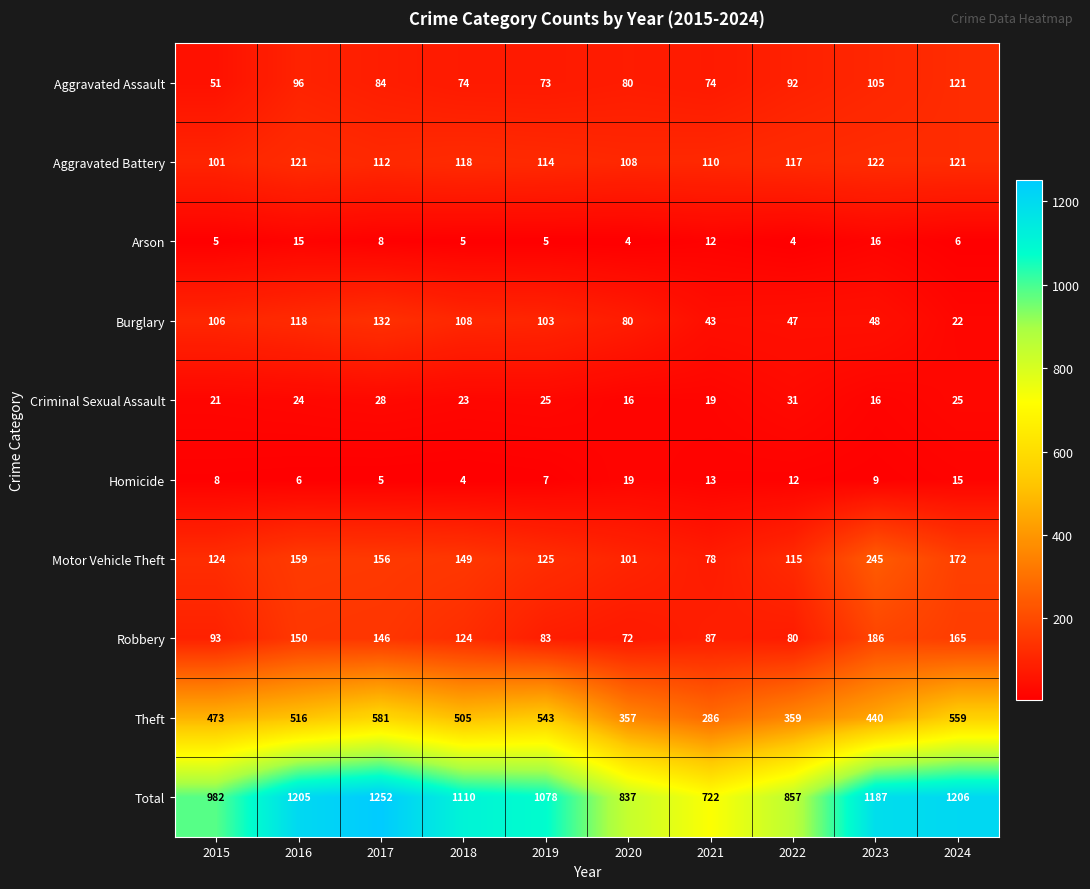

True or false: Robbery has a value of 87 at 2021.

True